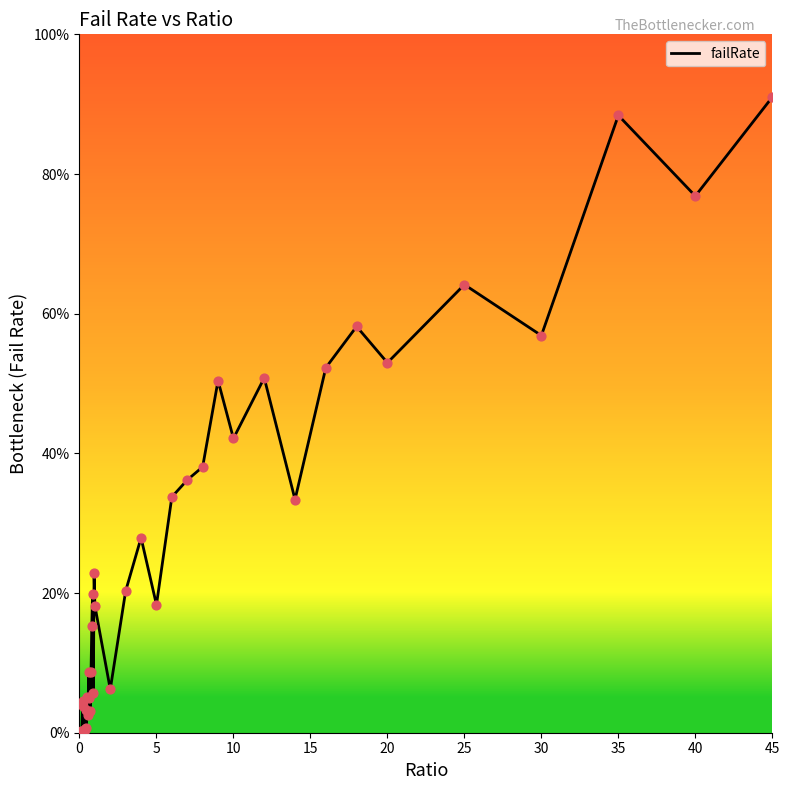

Is this an area chart (filled region under the line)?

No